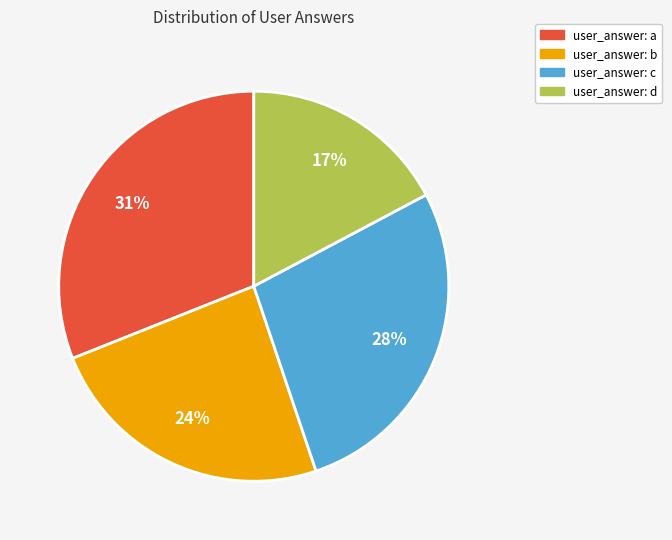

Is there any slice that represents more than half of the pie?

No